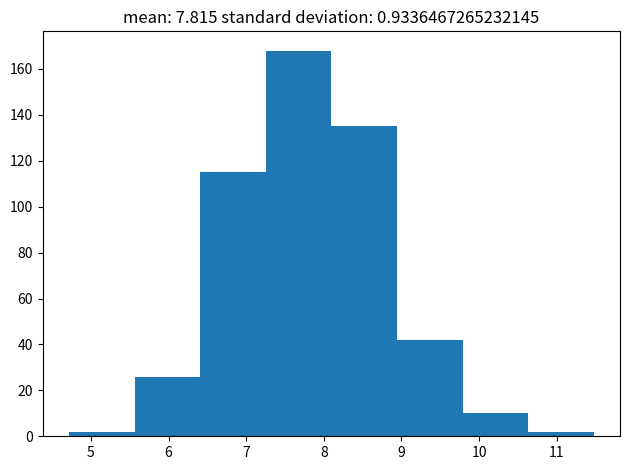

Which range on the x-axis has the tallest bar?

7.3 to 8.1